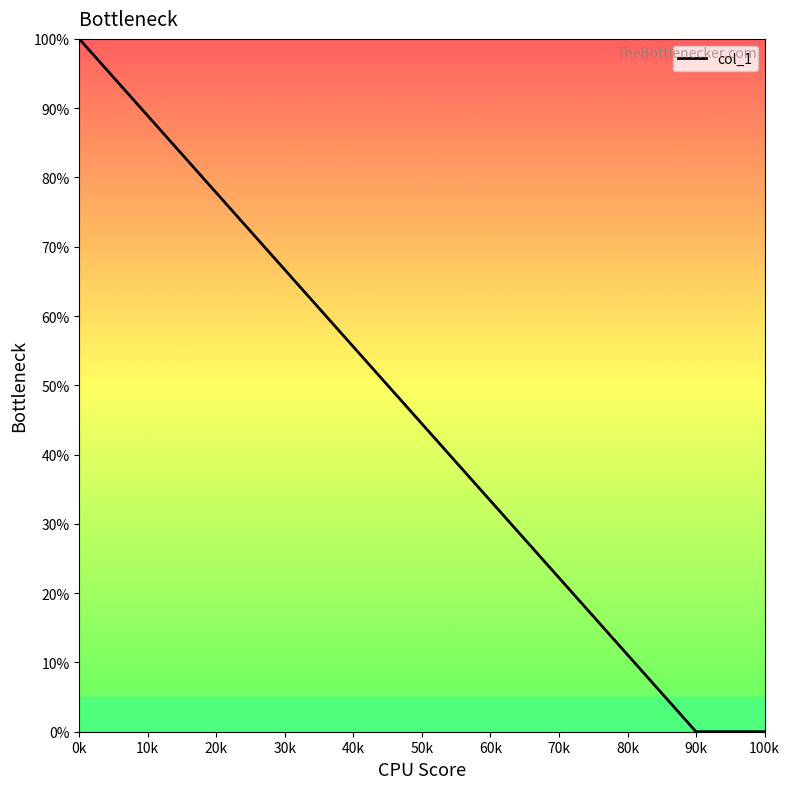

What is the average value?

25